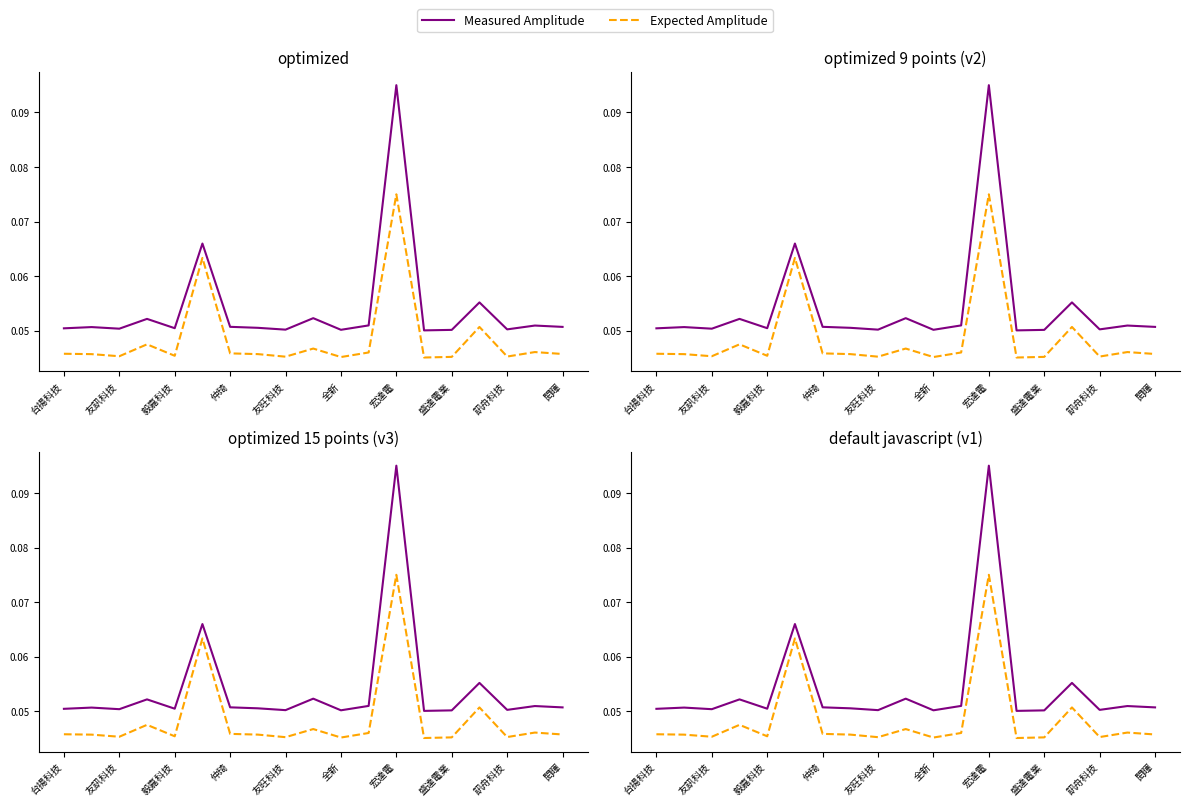

Between 訊舟科技 and 閎暉, which series saw the biggest shift?

Measured Amplitude